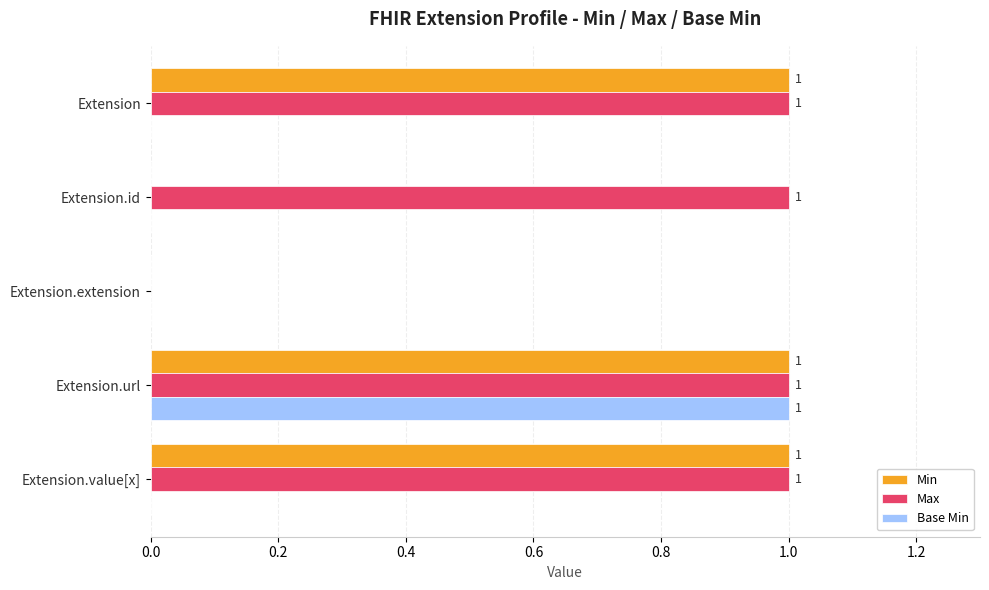

Count the number of categories in the chart.

5